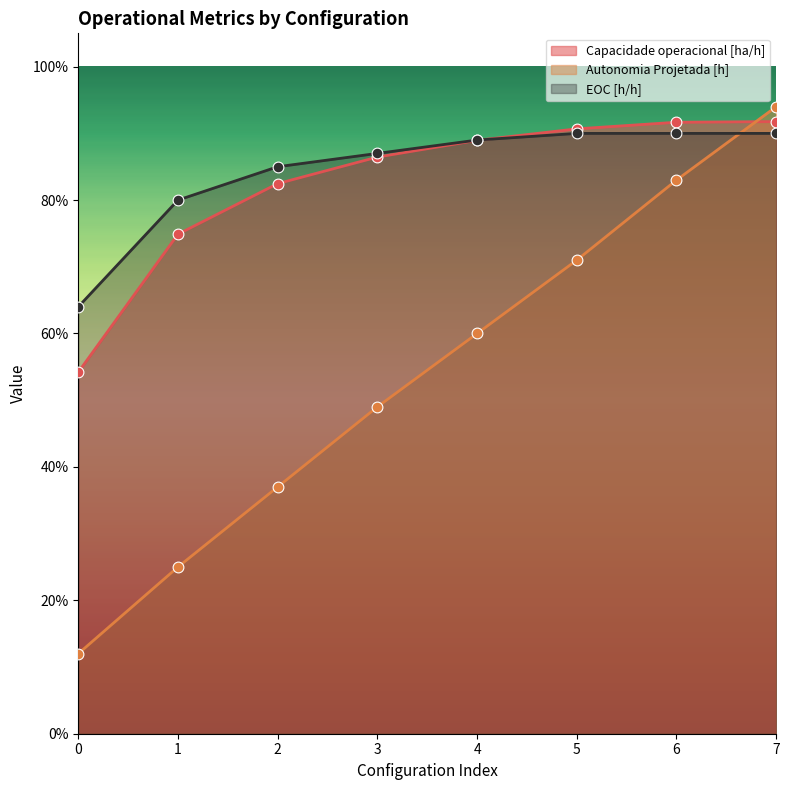

Which series contains the highest Y value?

Autonomia Projetada [h]